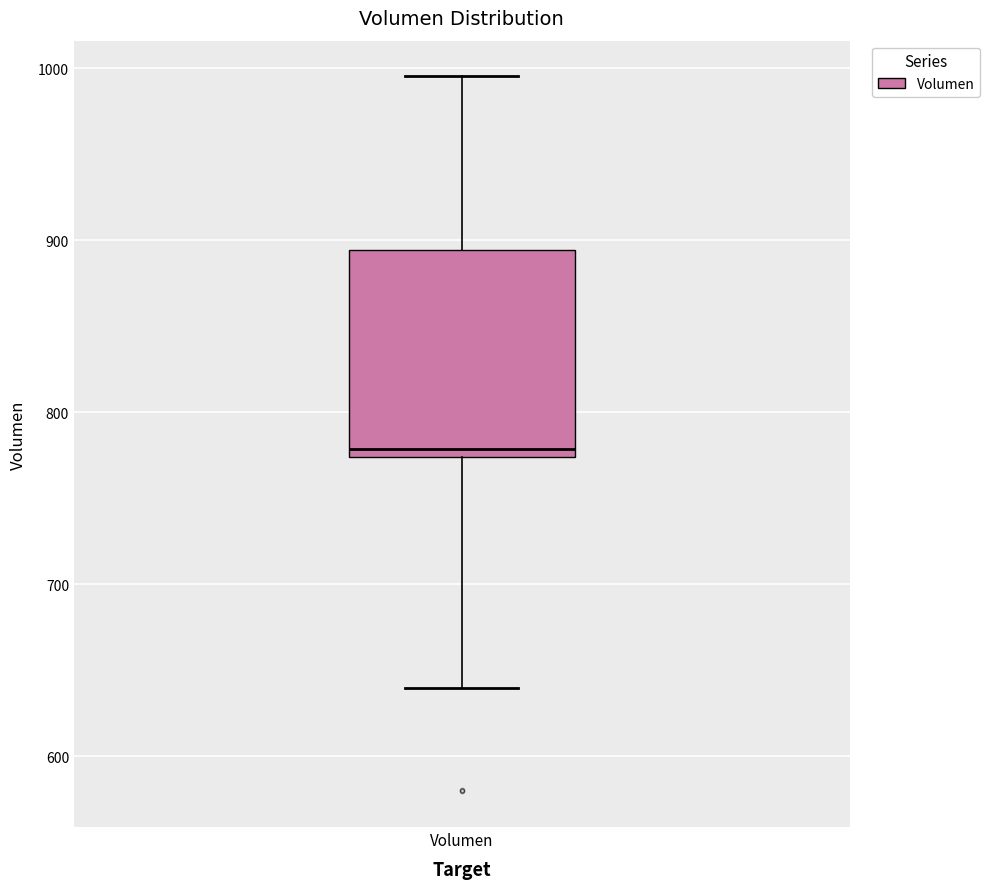

Read this box plot against the y-axis: the position of the median line, the range covered by the box, and the ends of both whiskers. The values are not printed on the chart, so give them approximately, as read against the axis.

median 780, box 770 to 890, whiskers 640 to 1000